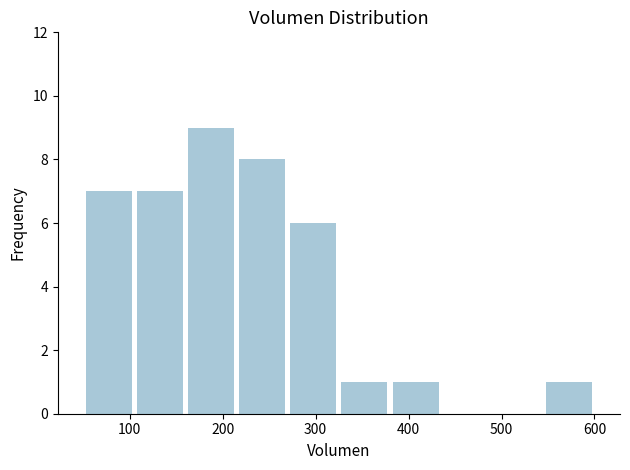

Reading left to right, list every bar in this chart as the range it spans on the x-axis followed by its height. Neither the bar edges nor the heights are printed on the chart, so give them approximately, as read against the axes.

50 to 105: 7
105 to 160: 7
160 to 215: 9
215 to 270: 8
270 to 325: 6
325 to 380: 1
380 to 435: 1
435 to 490: 0
490 to 545: 0
545 to 600: 1